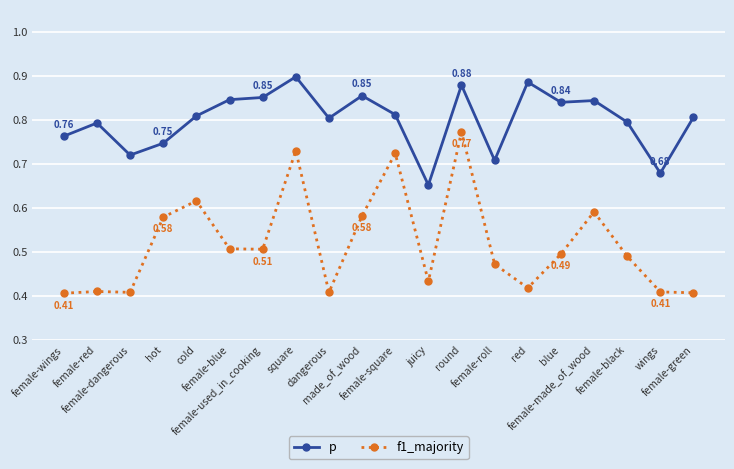

At which label does p reach its minimum?

juicy